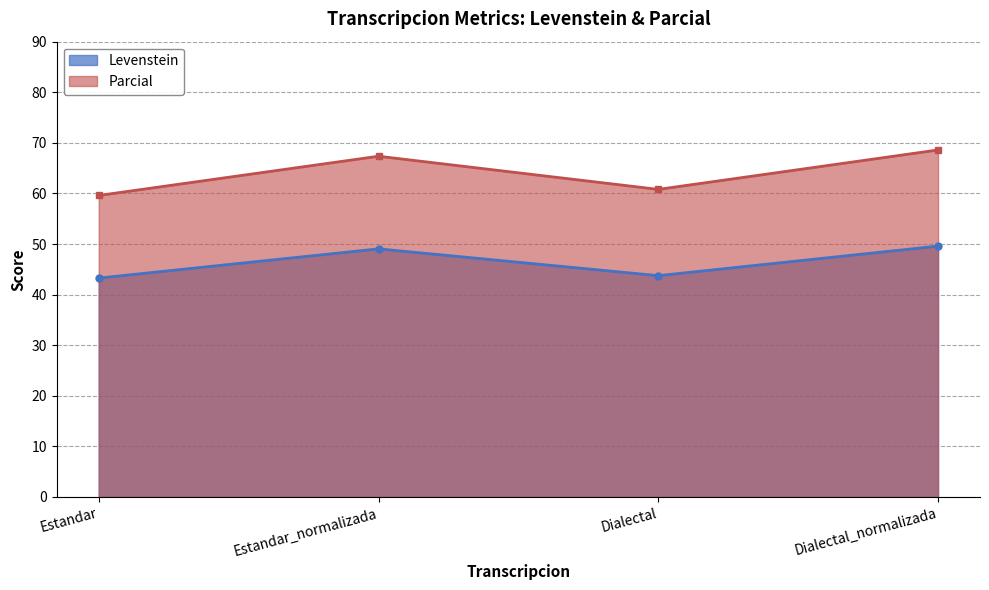

What is the difference between the maximum and minimum values in the Levenstein series?

6.3